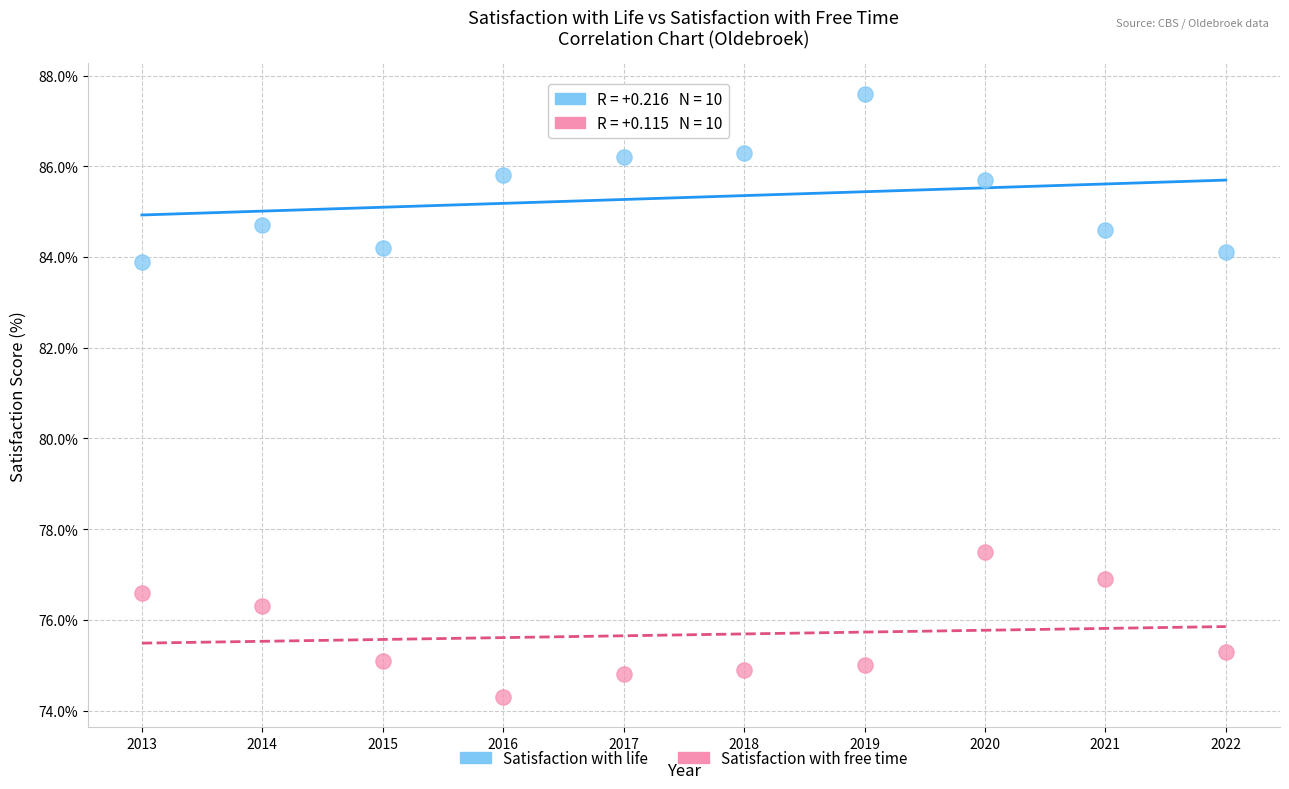

What are all the series names shown in the legend?

Satisfaction with life, Satisfaction with free time